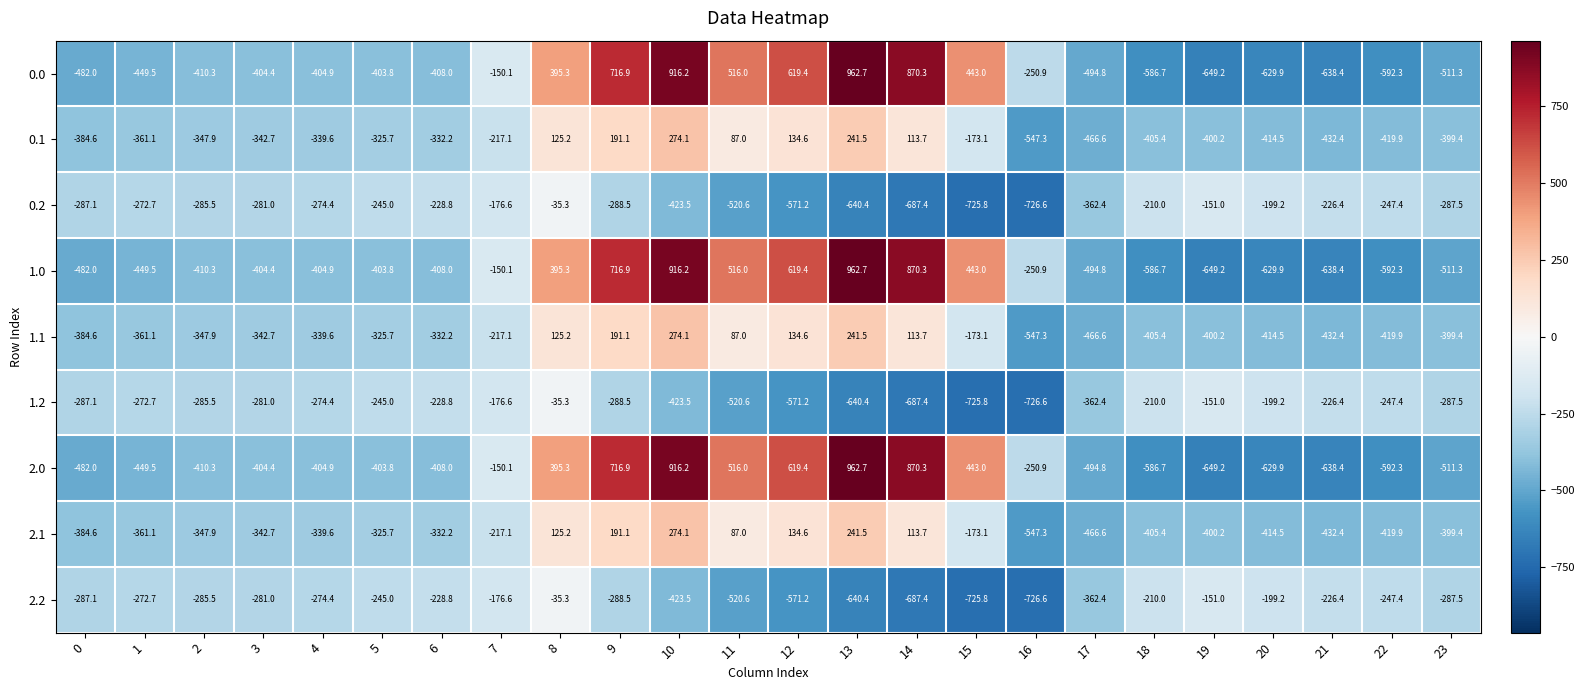

What is the spread (max minus min) of values at 23?

223.8